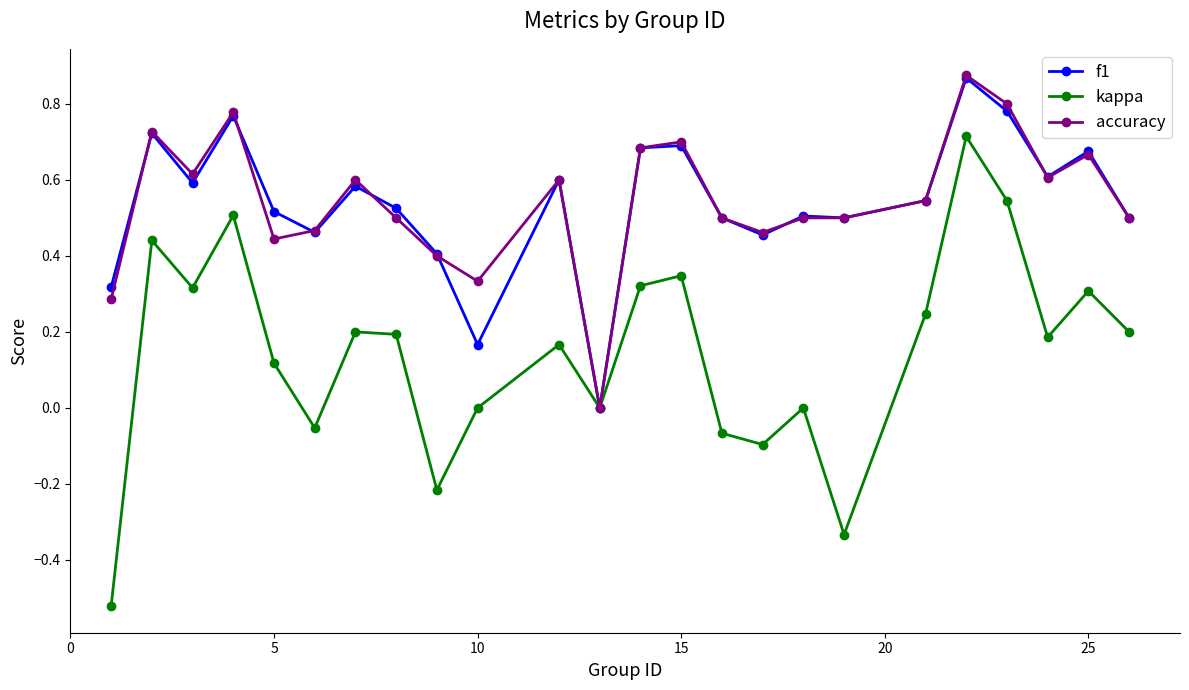

Which series has the largest range (max minus min)?

kappa